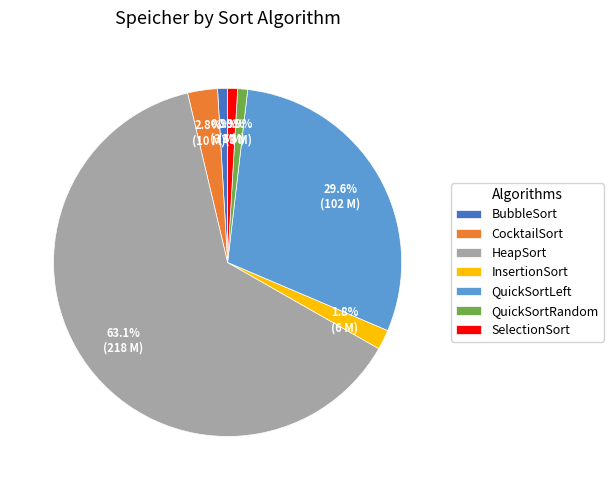

To the nearest percent, what portion does BubbleSort represent?

1%